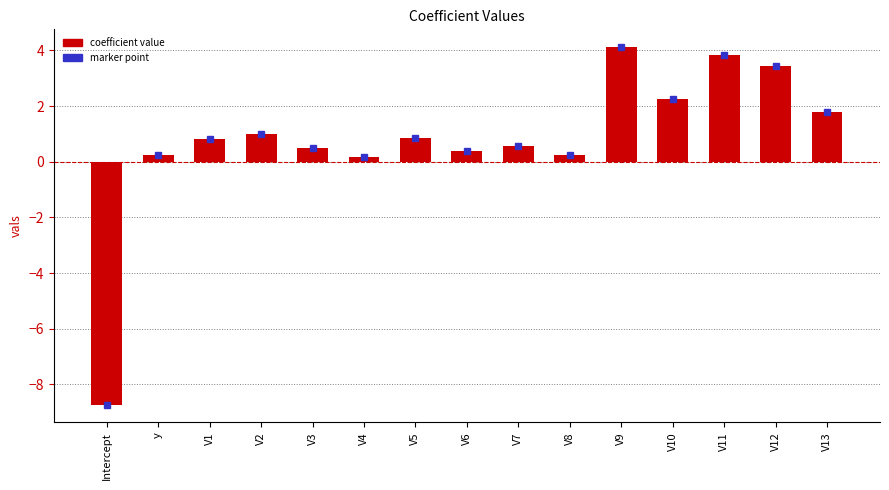

How many values are above zero?

14